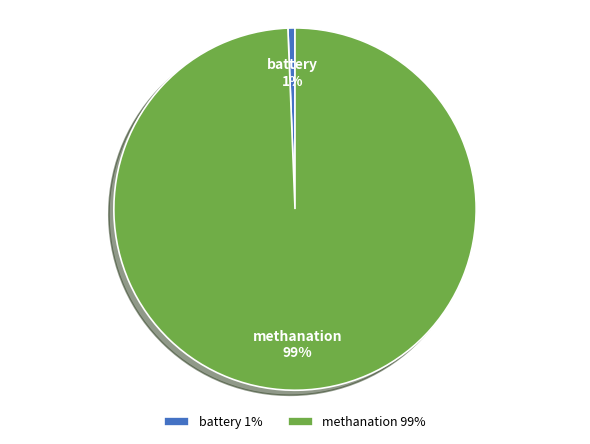

The methanation slice represents 89% of the pie. True or false?

False